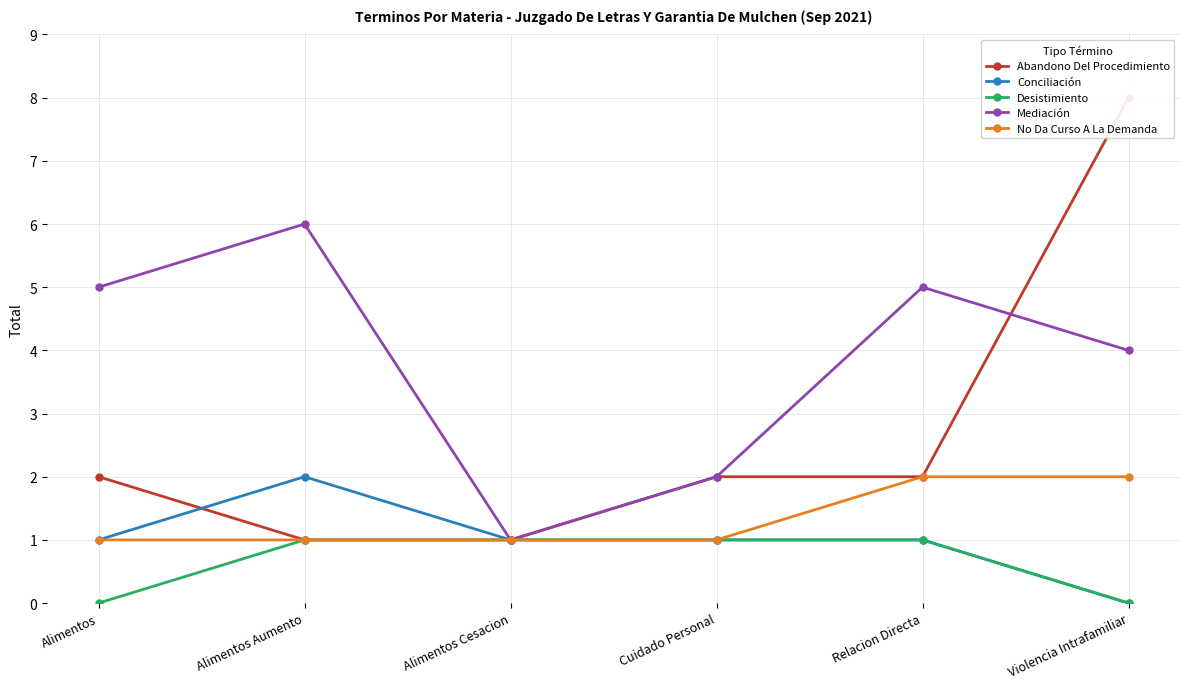

What is the sum of the No Da Curso A La Demanda values at Relacion Directa and Alimentos?

3